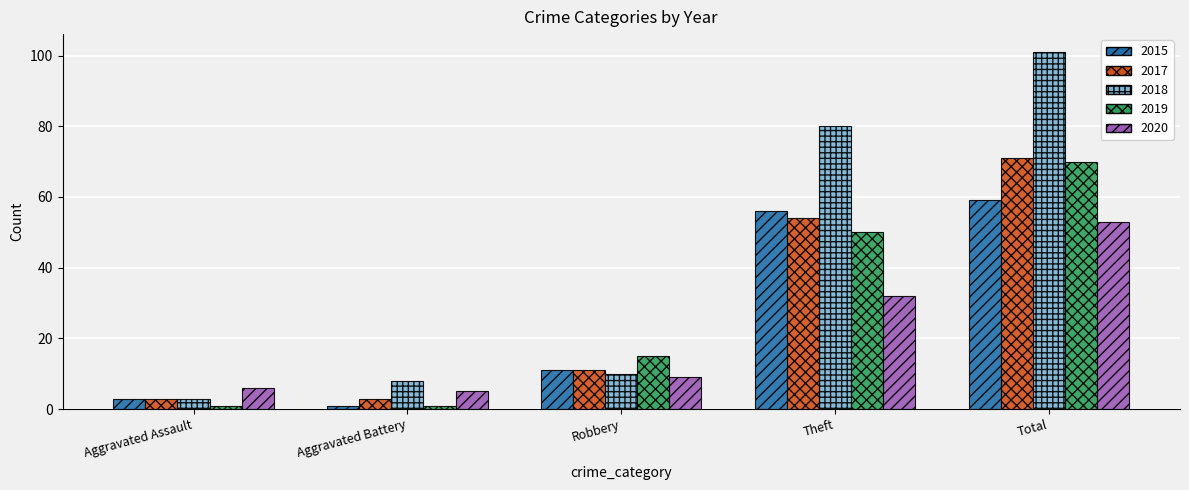

What is the sum of the 2015 values at Aggravated Assault and Robbery?

14